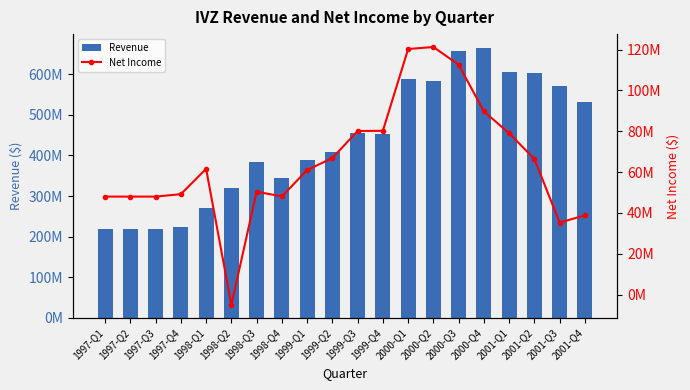

What is the average value of the Net Income series?

64991550